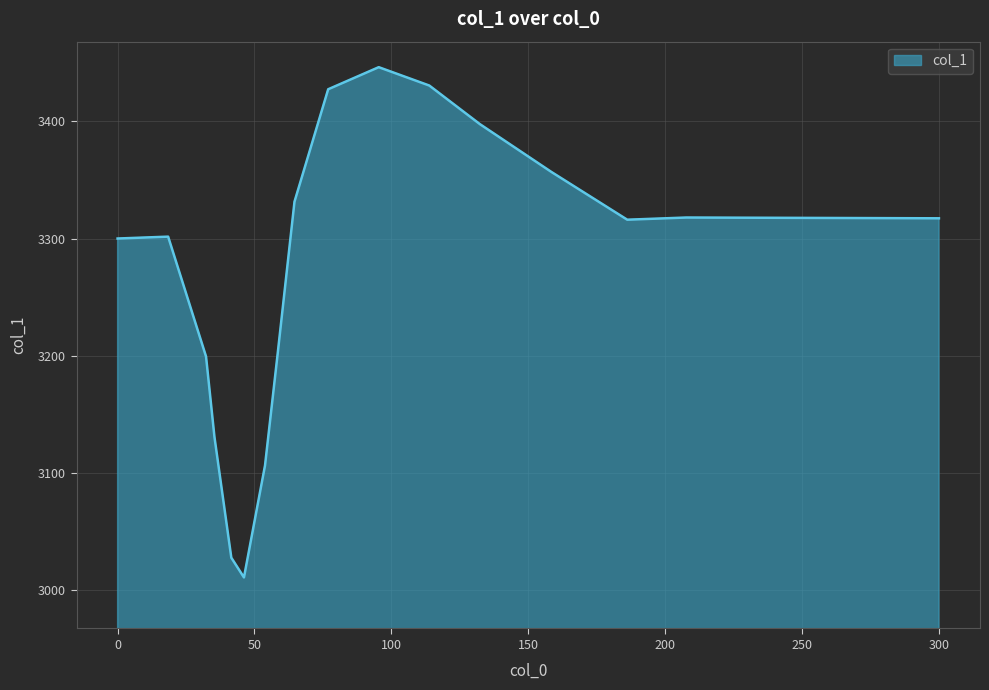

What is the minimum value shown in the chart?

3010.9